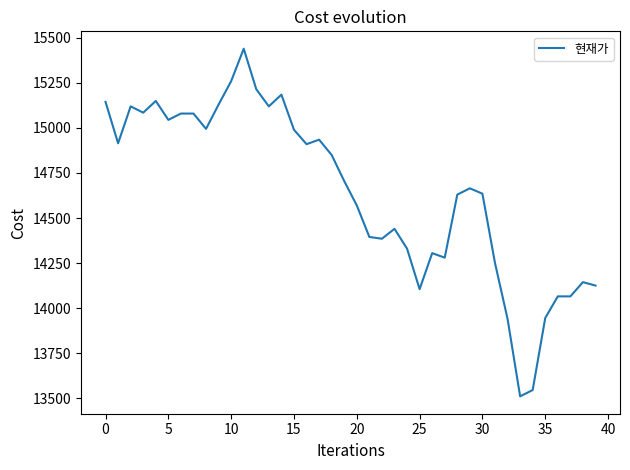

What is the minimum value shown in the chart?

13510